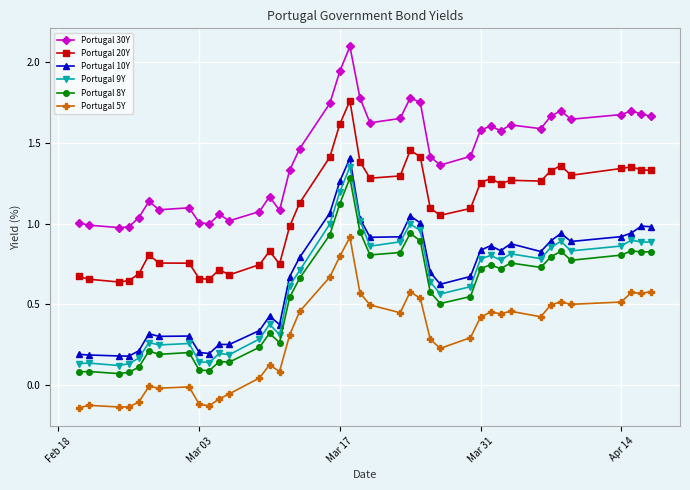

Which series has the largest total across all categories?

Portugal 30Y